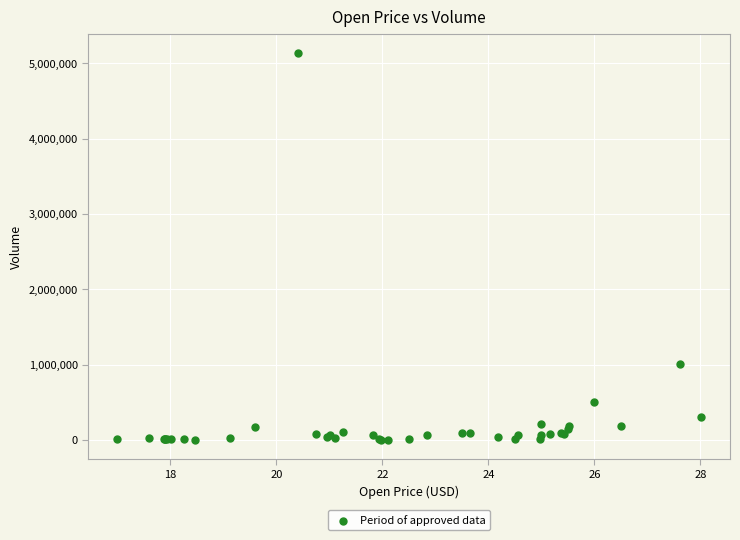

What Y value in the scatter plot is closest to 2570100?

1014900